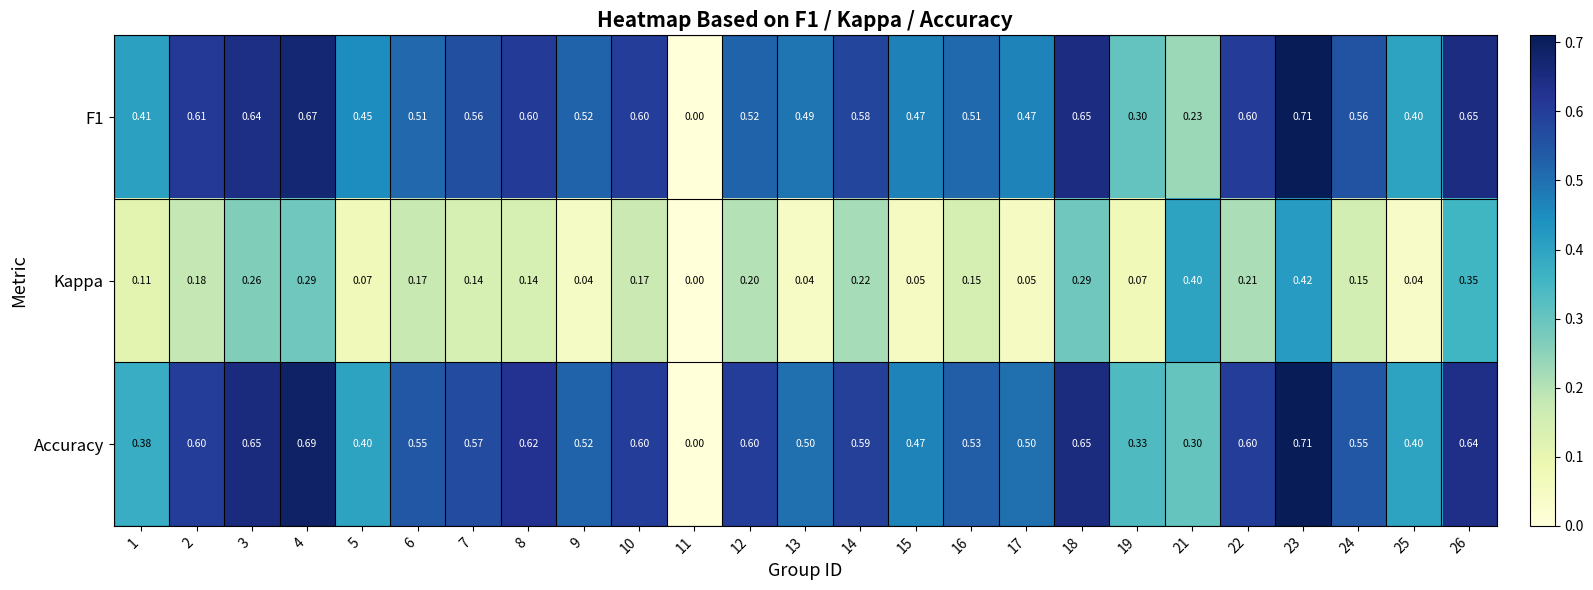

Which series has the largest total across all categories?

Accuracy